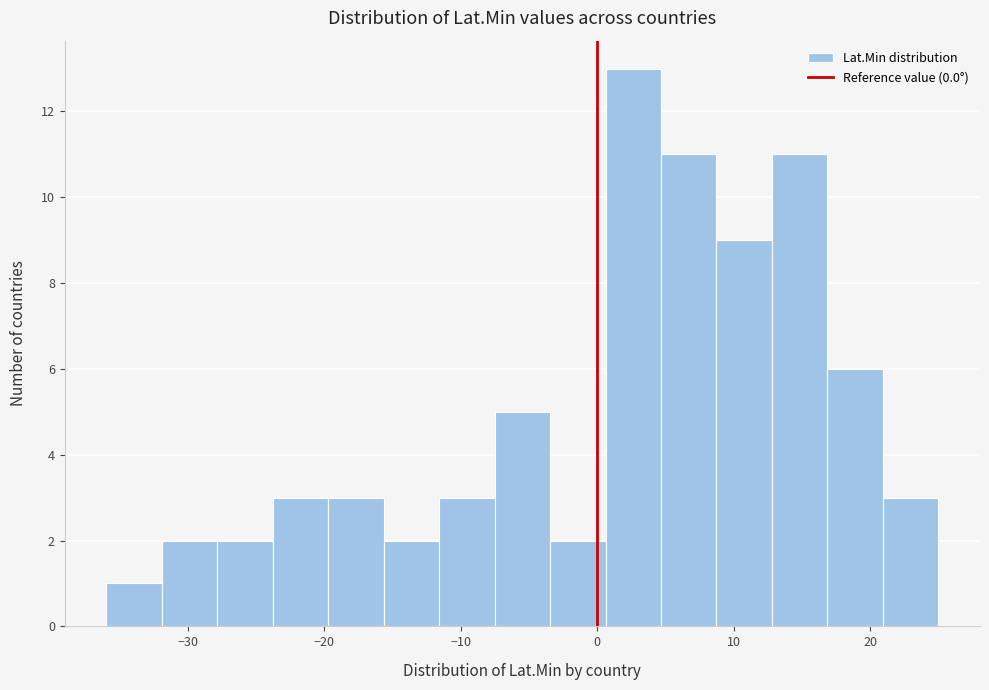

Reading left to right, transcribe this chart: for each bar, give the range it covers on the x-axis and its height. Neither the bar edges nor the heights are printed on the chart, so give them approximately, as read against the axes.

-36 to -32: 1
-32 to -28: 2
-28 to -24: 2
-24 to -20: 3
-20 to -16: 3
-16 to -12: 2
-12 to -8: 3
-8 to -3: 5
-3 to 1: 2
1 to 5: 13
5 to 9: 11
9 to 13: 9
13 to 17: 11
17 to 21: 6
21 to 25: 3